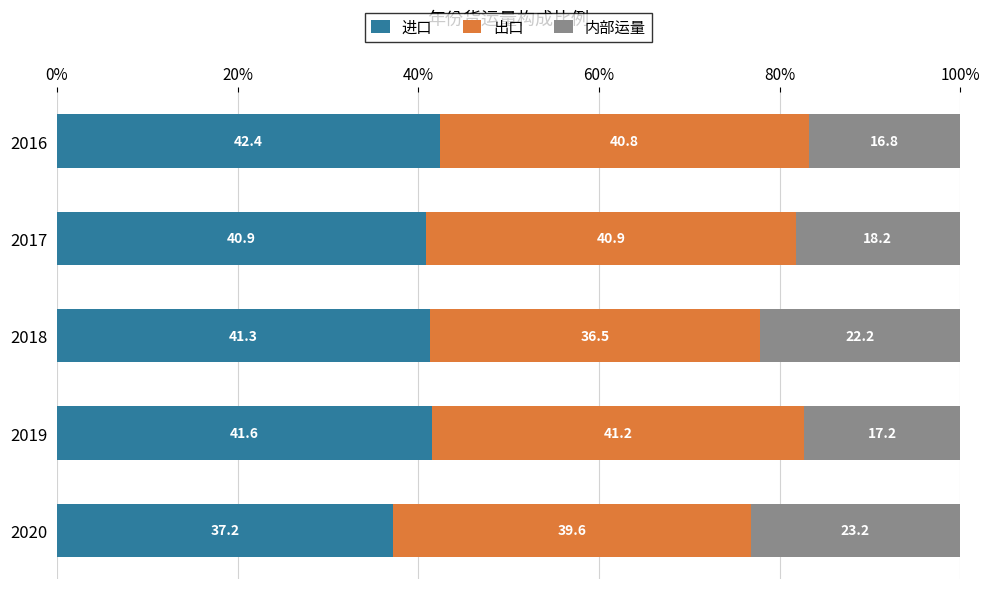

What is the difference between the second highest and second lowest values in the 进口 series?

0.7